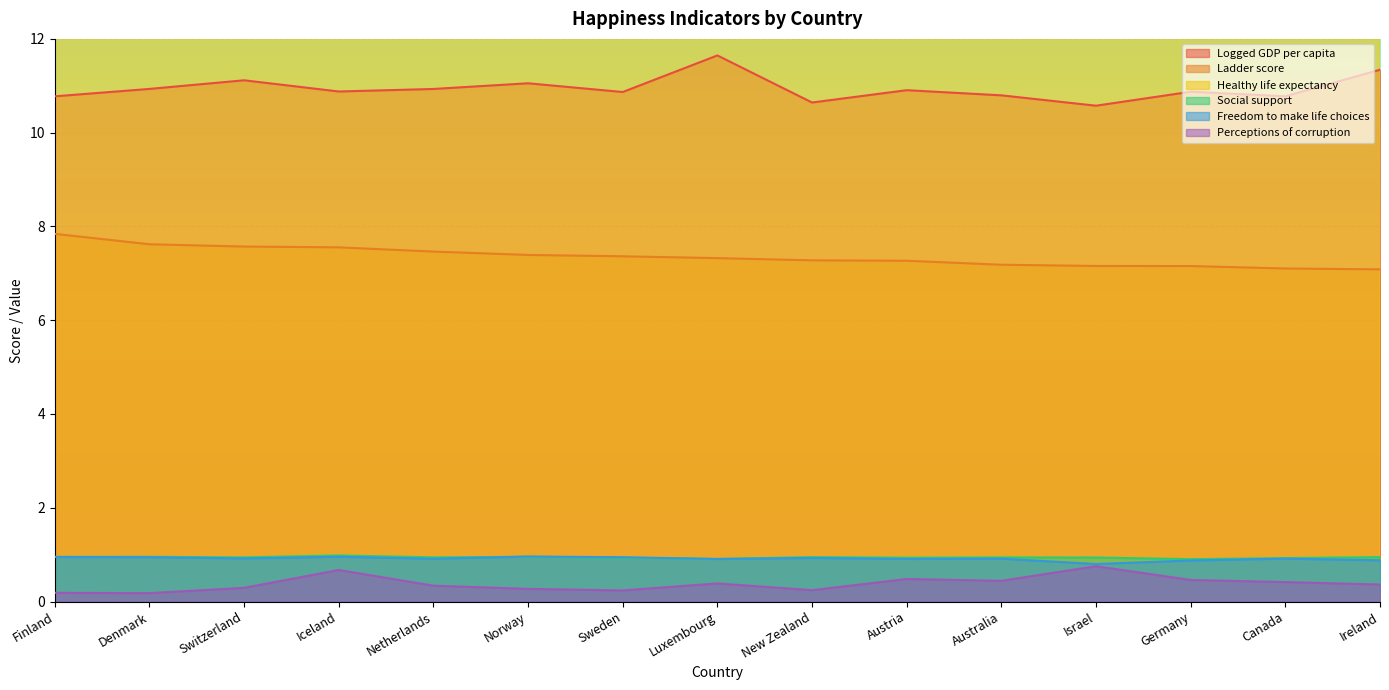

At which label is Social support closest to 0?

Germany